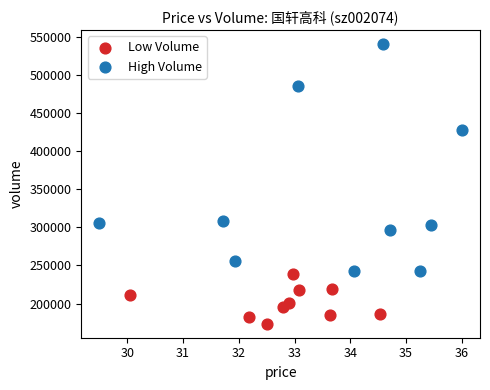

Which series contains the highest Y value?

High Volume